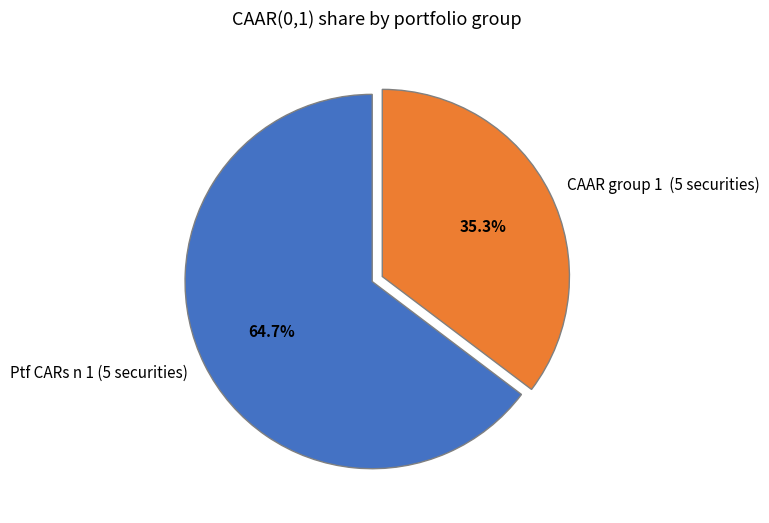

Which slice is the largest?

Ptf CARs n 1 (5 securities)